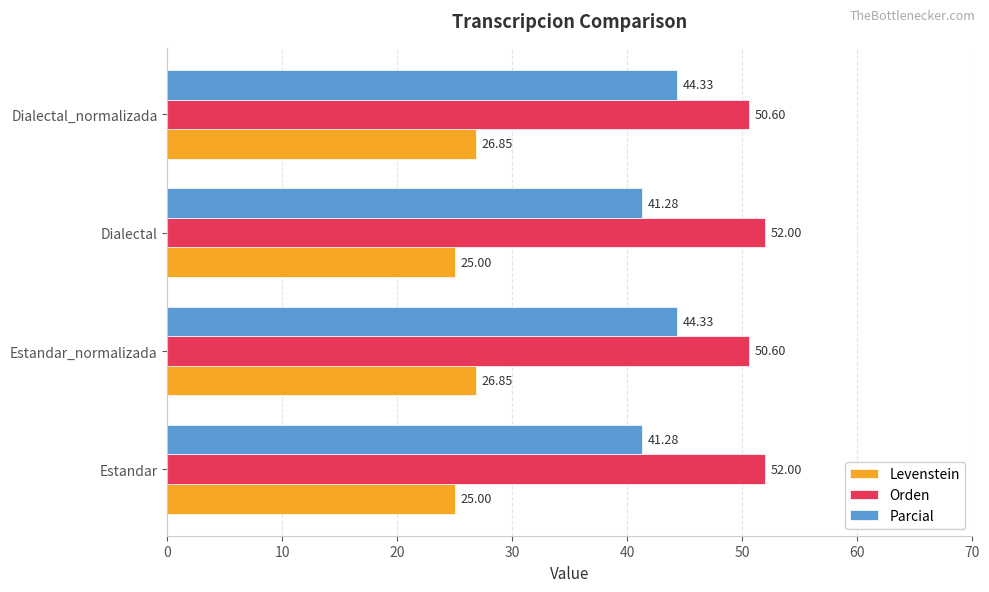

Which series has the largest range (max minus min)?

Parcial